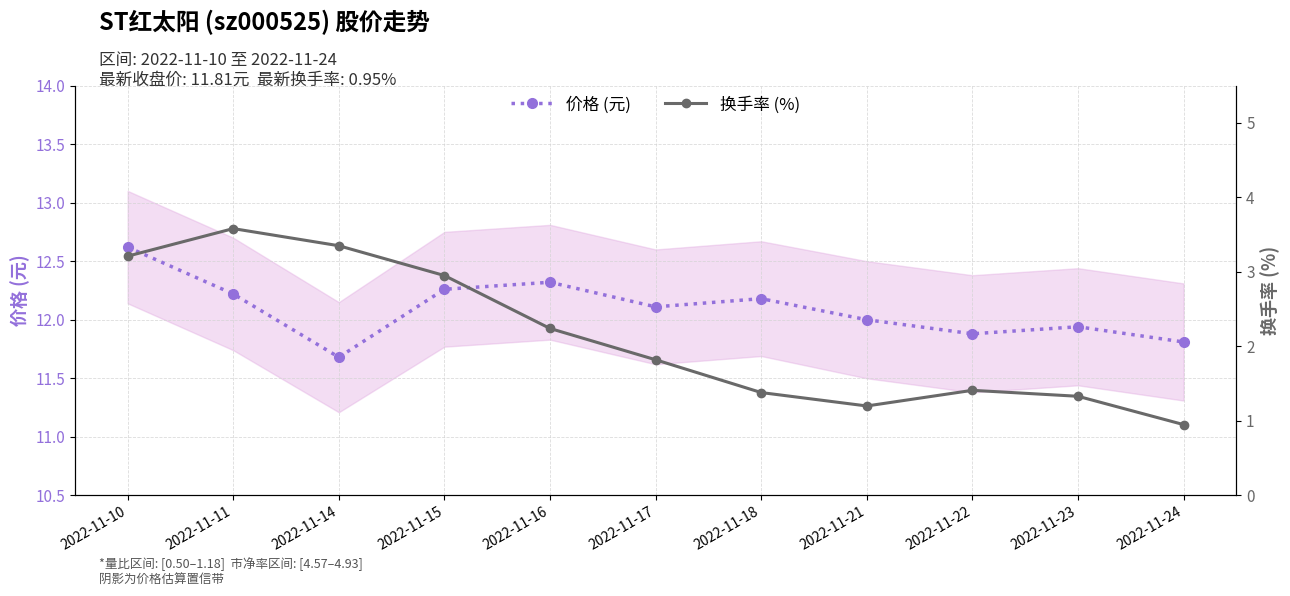

How many lines are shown in the chart?

2